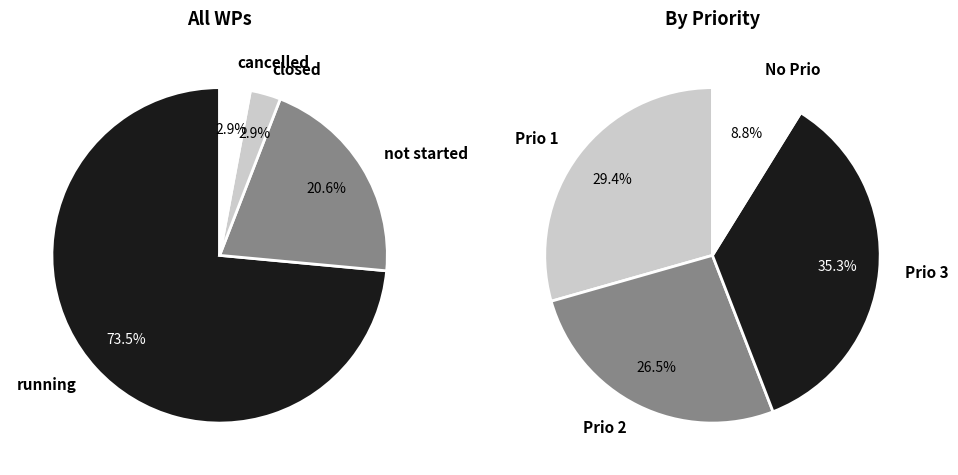

Which slice is the smallest?

closed